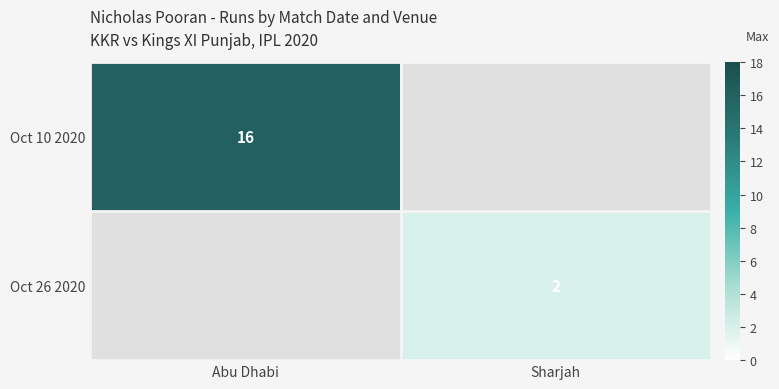

The value of Oct 26 2020 at Sharjah is 2. True or false?

True